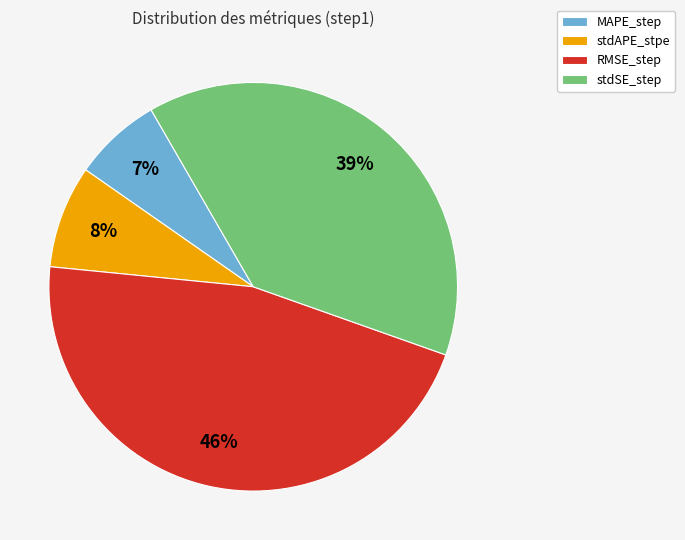

Rank the categories by value from lowest to highest.

MAPE_step, stdAPE_stpe, stdSE_step, RMSE_step